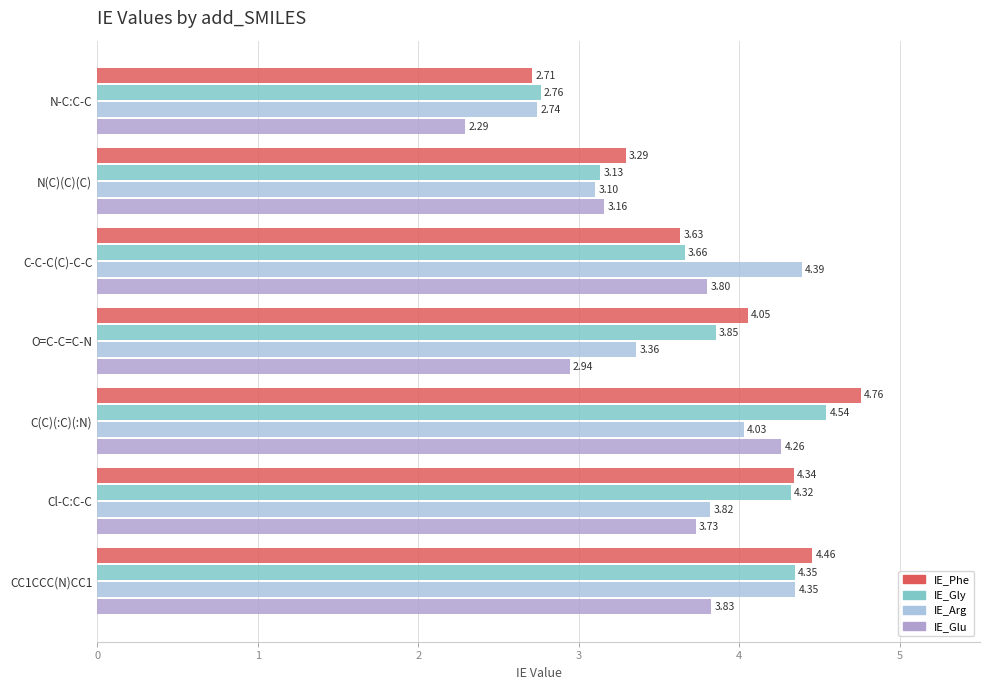

Which category has the highest value in the IE_Arg series?

C-C-C(C)-C-C